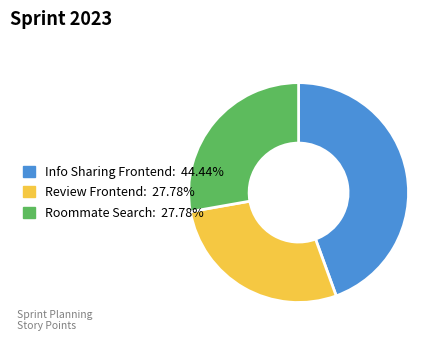

Does any single category account for the majority?

No